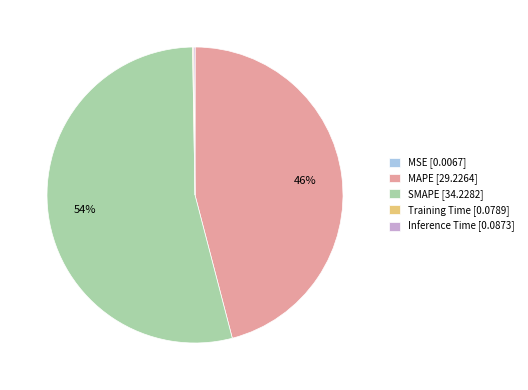

To the nearest percent, what is the difference between the largest and smallest slice percentages?

54%